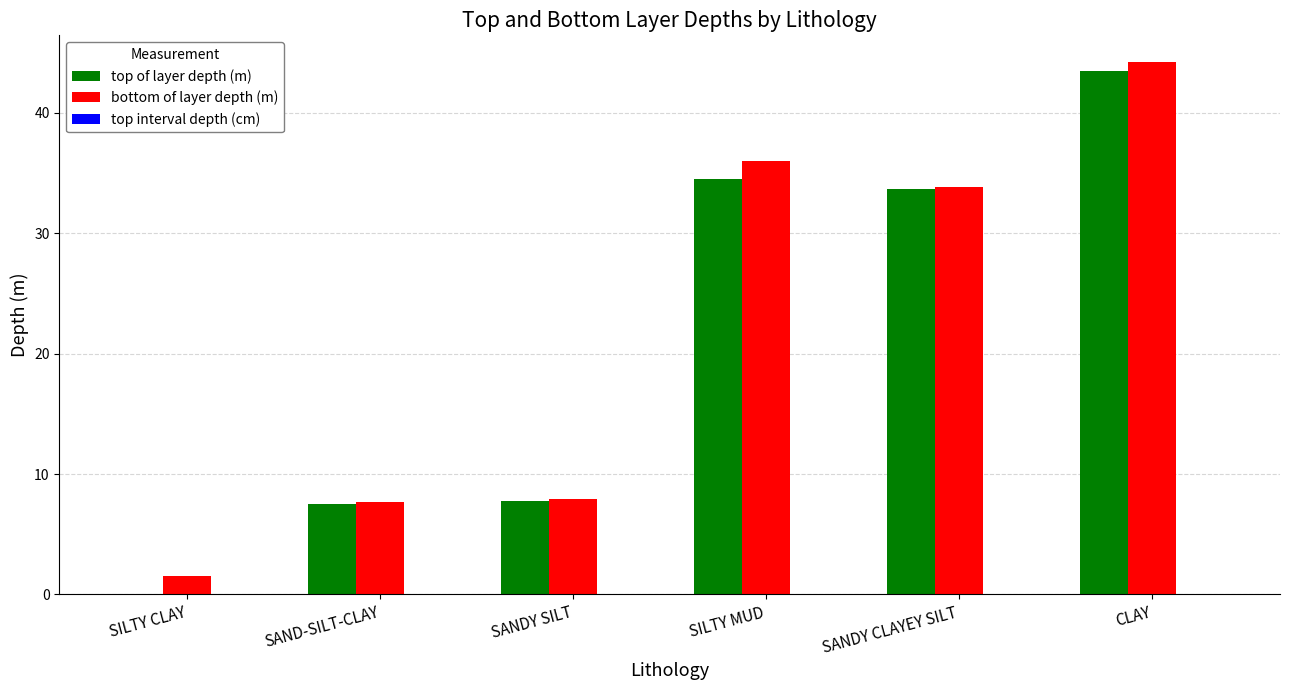

What is the average value of the bottom of layer depth (m) series?

21.9